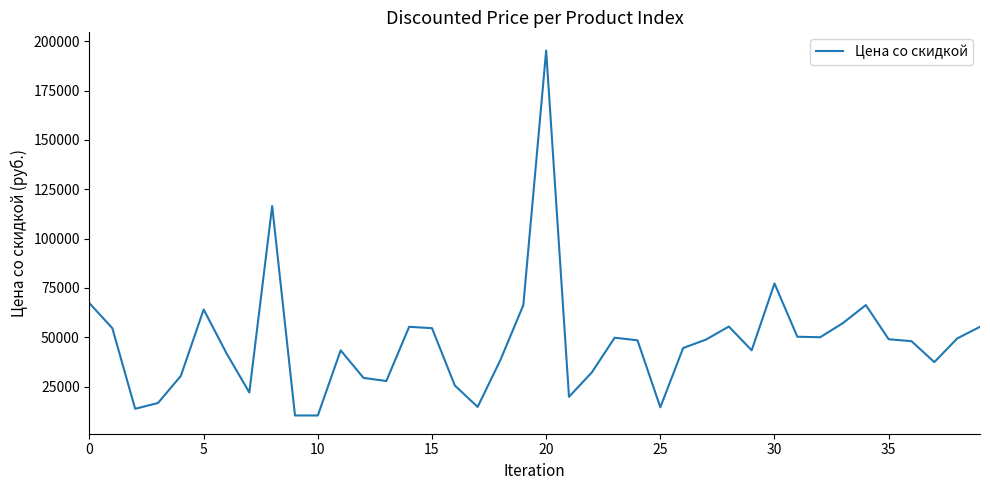

What is the greatest value displayed?

195290